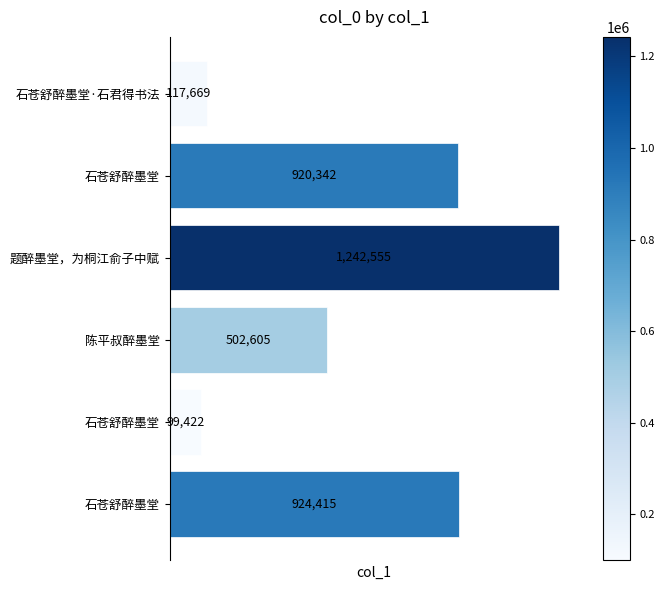

Rank the categories by value from highest to lowest.

题醉墨堂，为桐江俞子中赋, 石苍舒醉墨堂, 石苍舒醉墨堂, 陈平叔醉墨堂, 石苍舒醉墨堂·石君得书法, 石苍舒醉墨堂